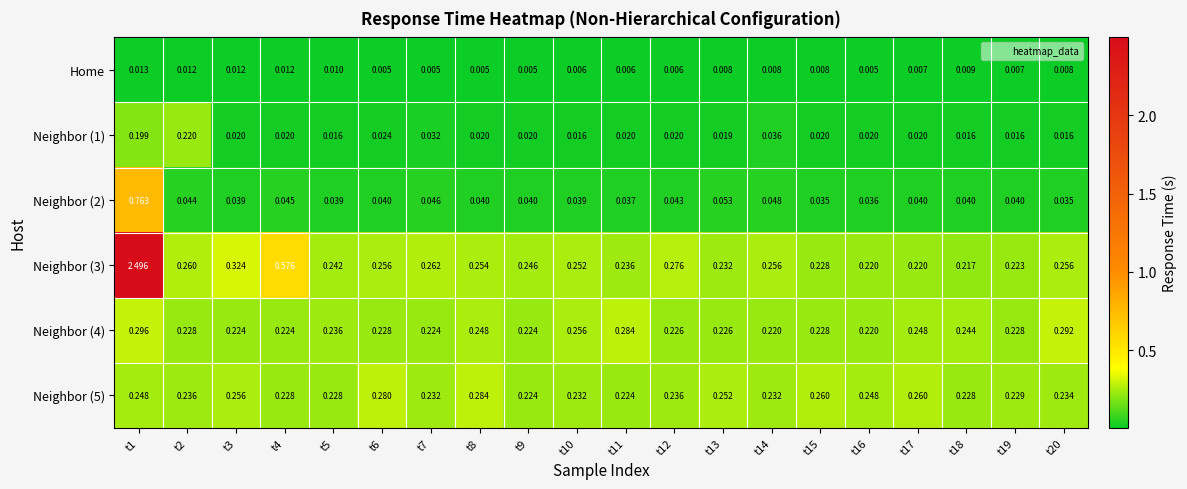

Is the value of Neighbor (2) at t1 greater than the value of Neighbor (5) at t15?

Yes